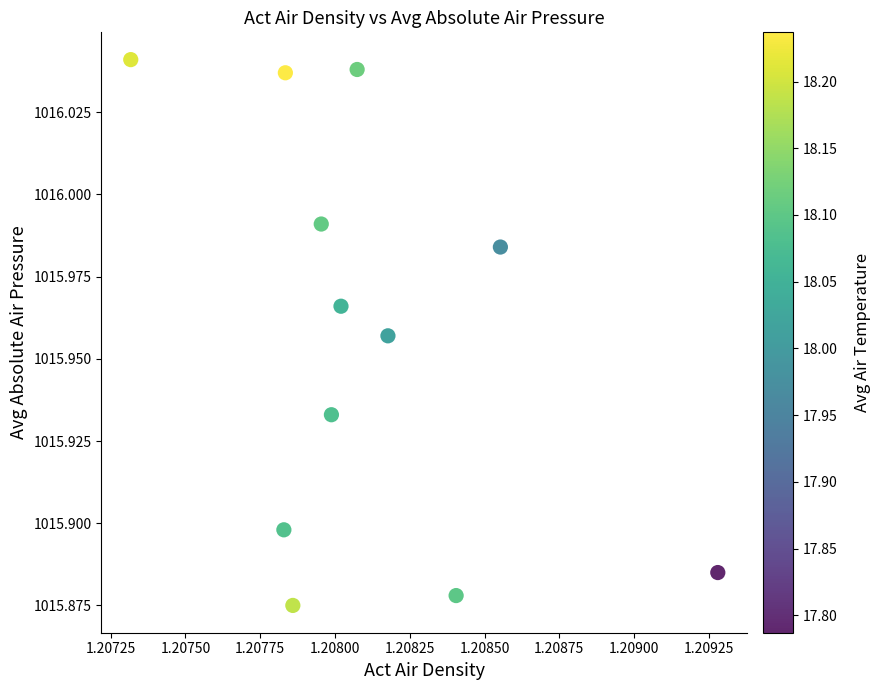

What is the average X value?

1.2